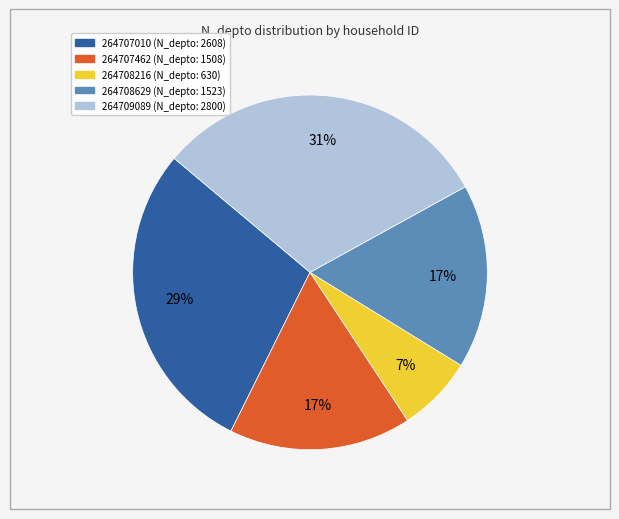

Which has a higher value, 264708629 or 264707010?

264707010